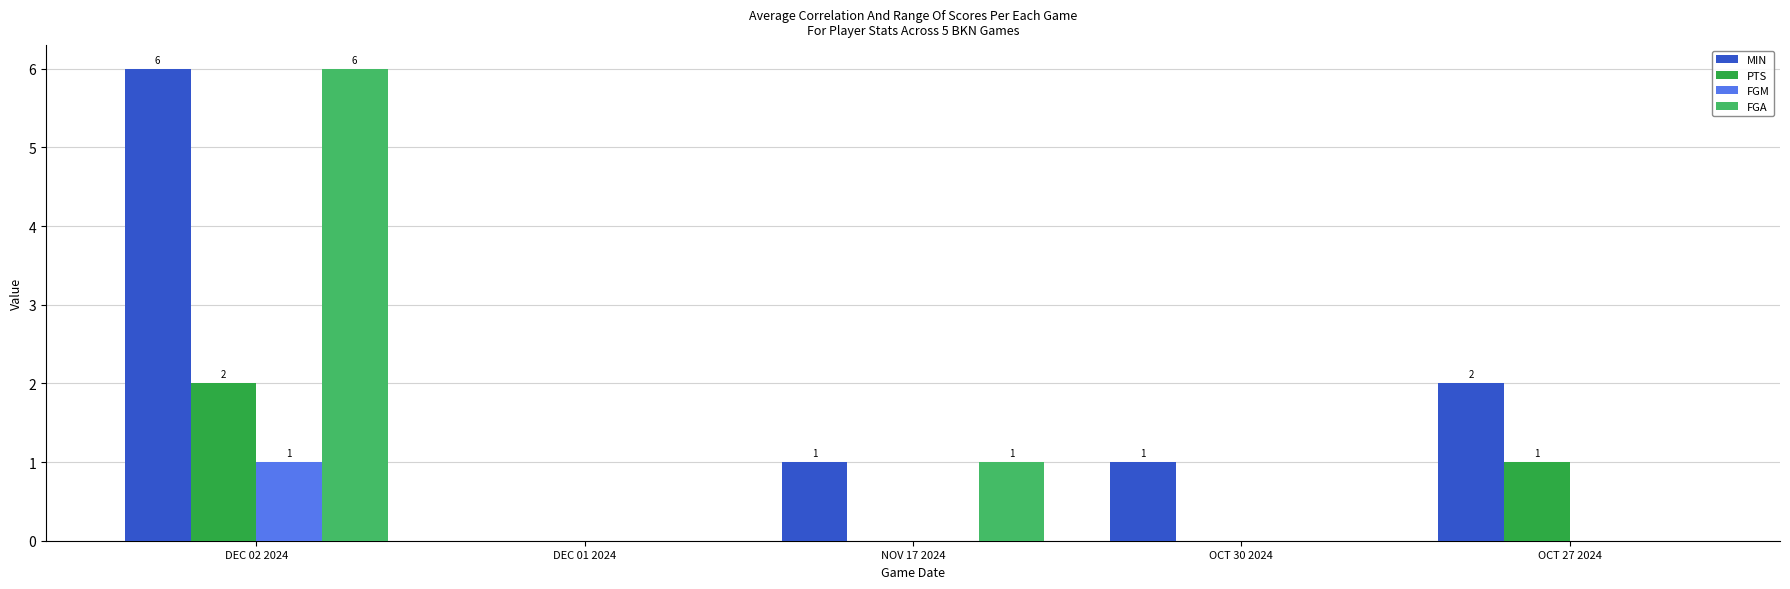

Which series changed the most between DEC 01 2024 and OCT 27 2024?

MIN